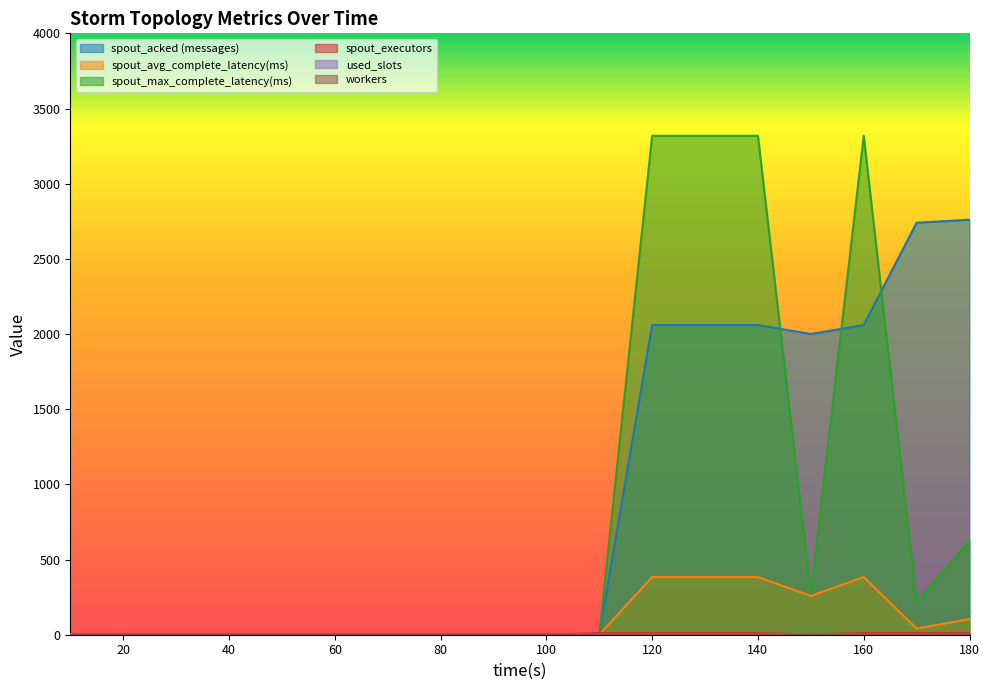

Does the chart display data point markers on the line(s)?

No